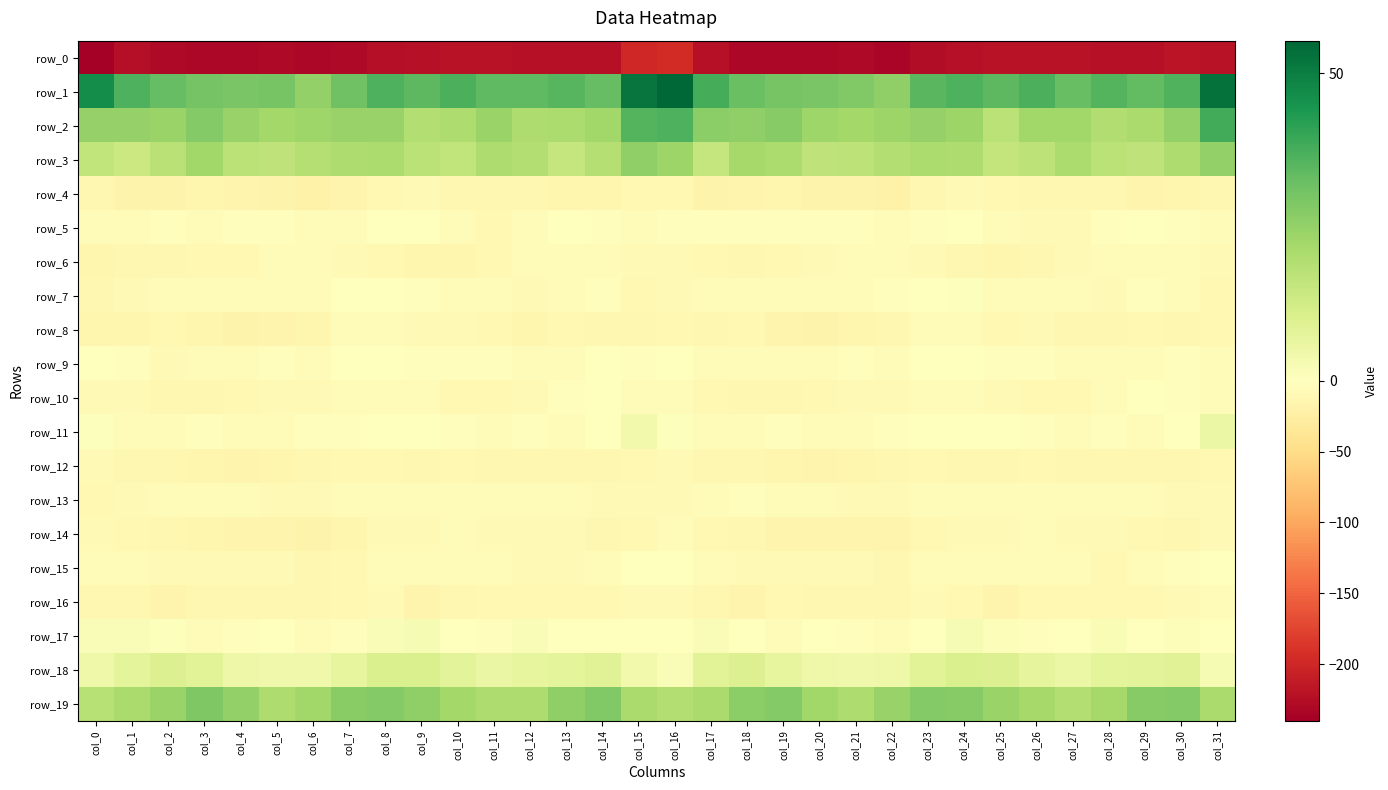

Which series has the largest total across all categories?

row_1